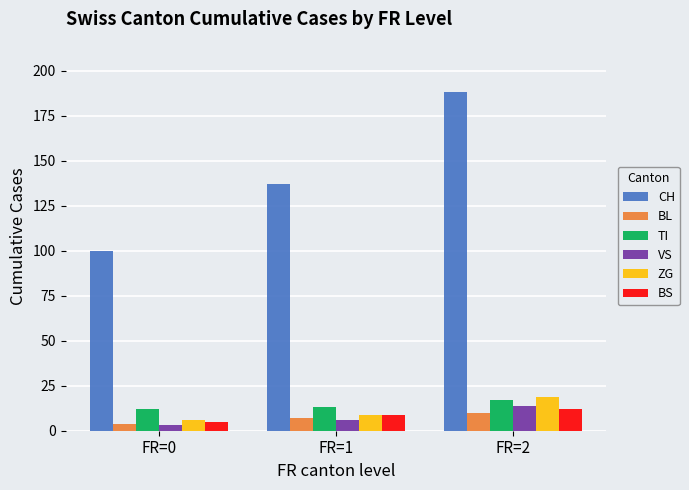

Between FR=1 and FR=2, which series saw the biggest shift?

CH